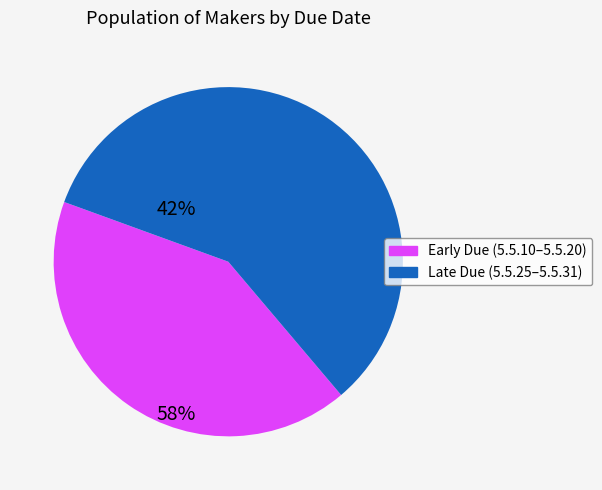

Is there a majority slice in this chart?

Yes